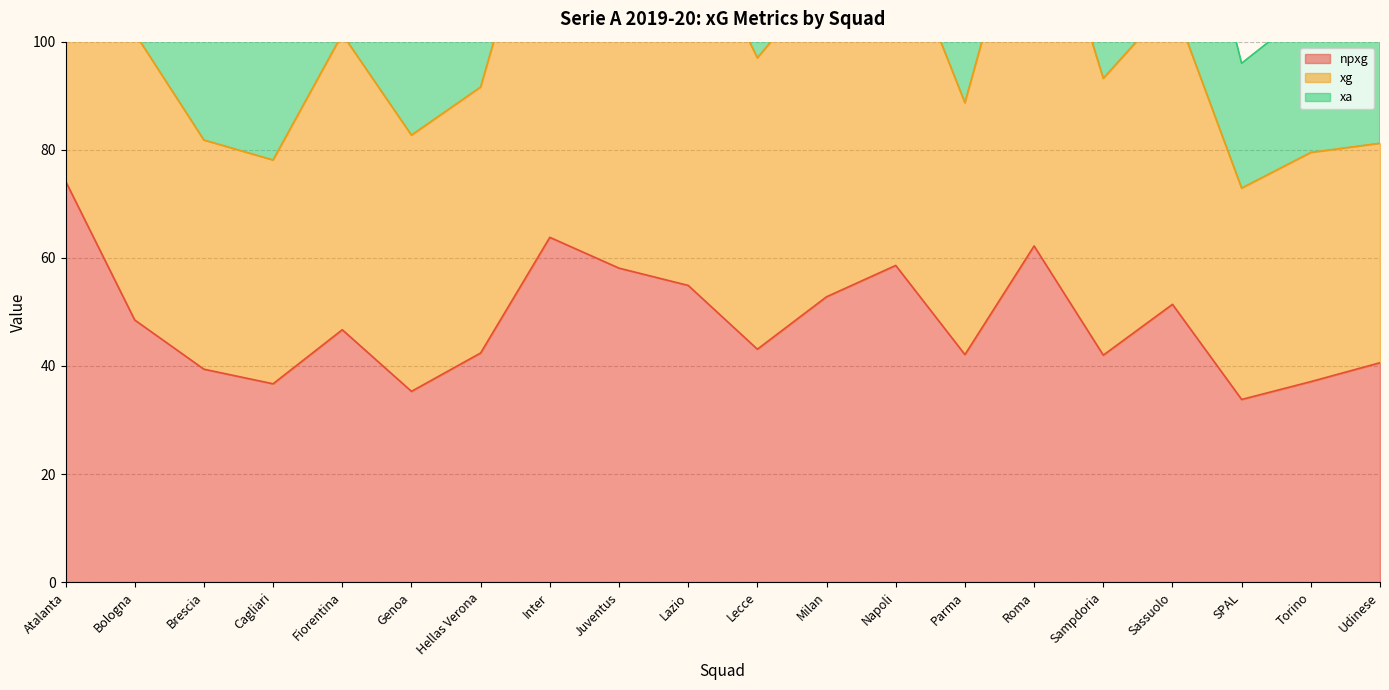

At which category does npxg reach its first local peak?

Fiorentina